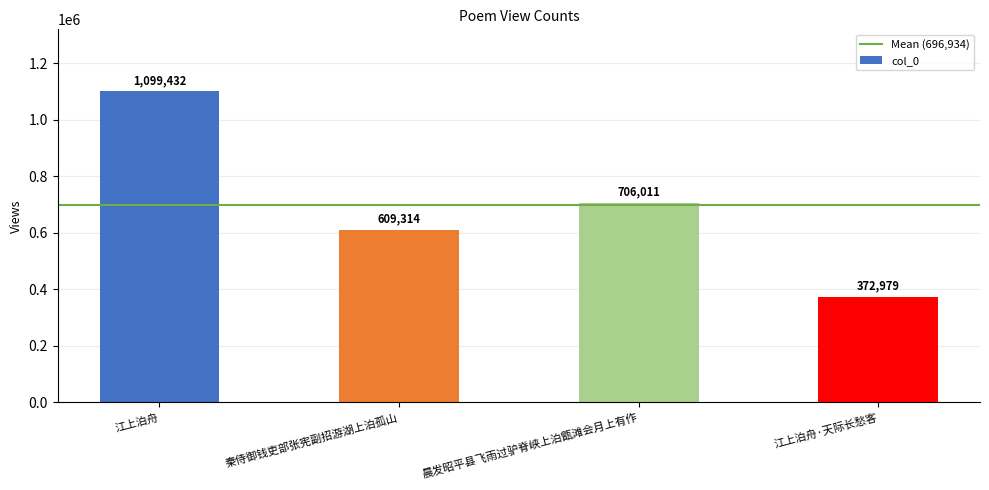

What position from the left is 江上泊舟?

1